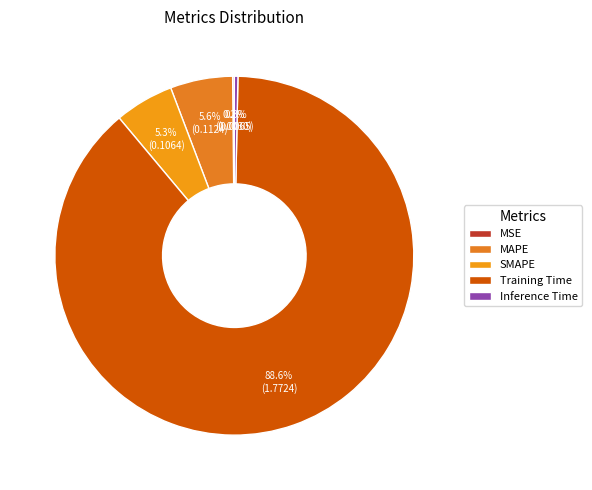

The MSE slice represents 0% of the pie. True or false?

True